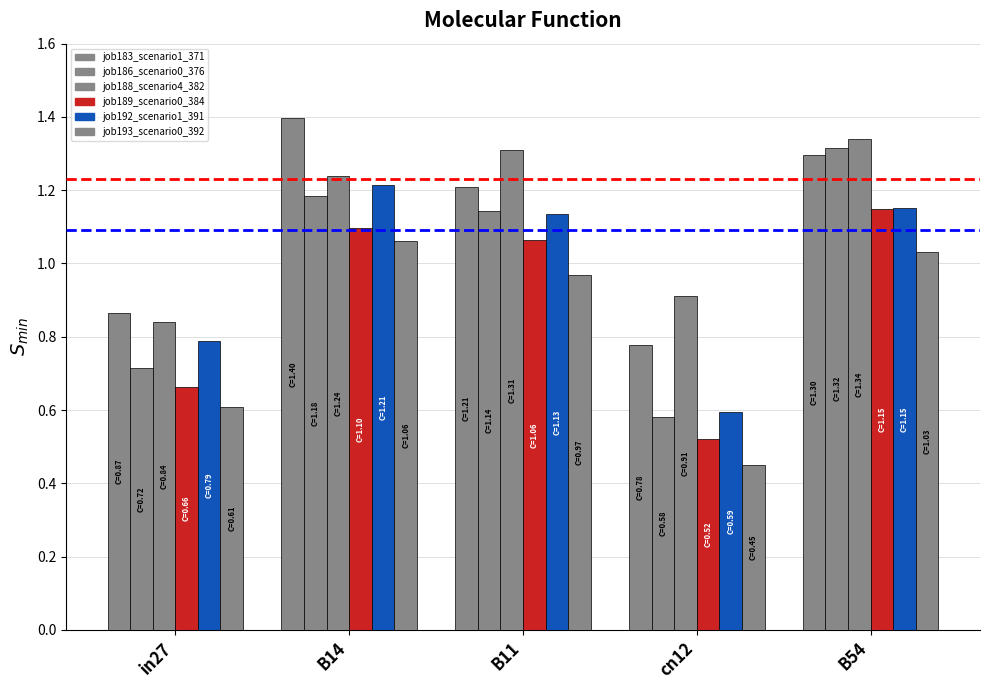

Which category has the highest value across all series?

B14